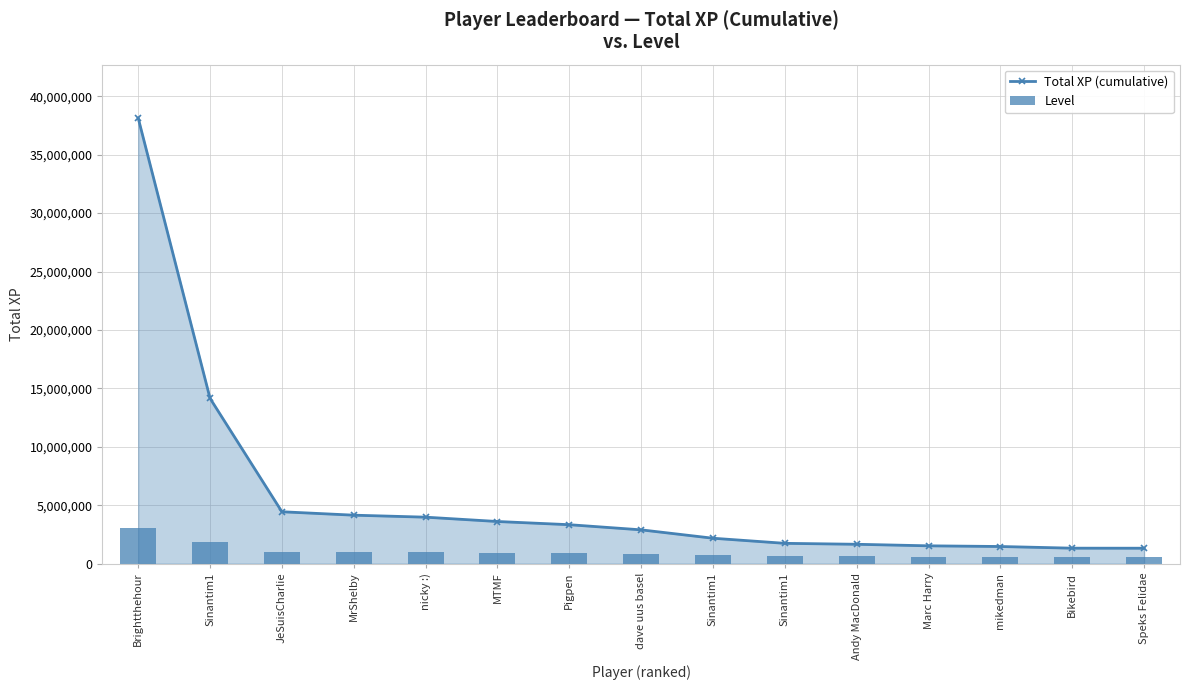

What is the average value of the Level series?

995378.8